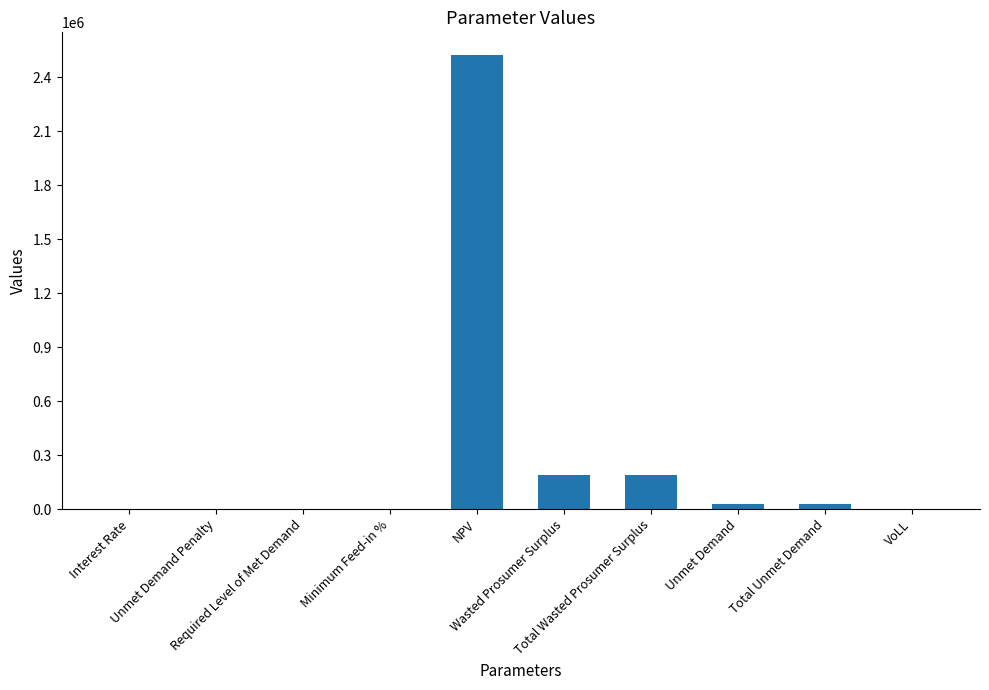

What is the sum of all values?

2959405.6